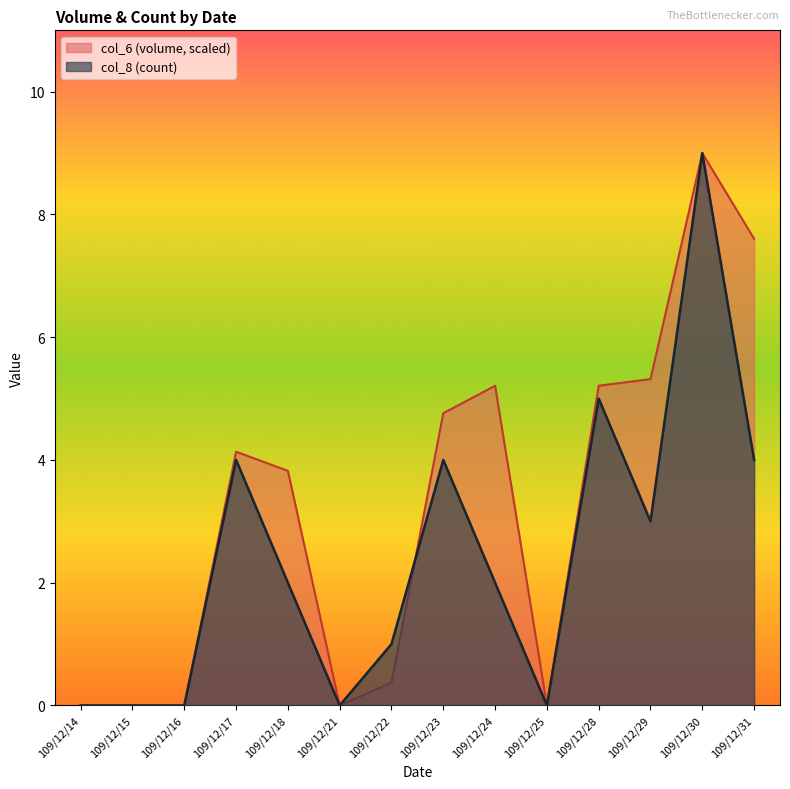

What is the difference between the second highest and minimum values in the col_8 series?

5.0